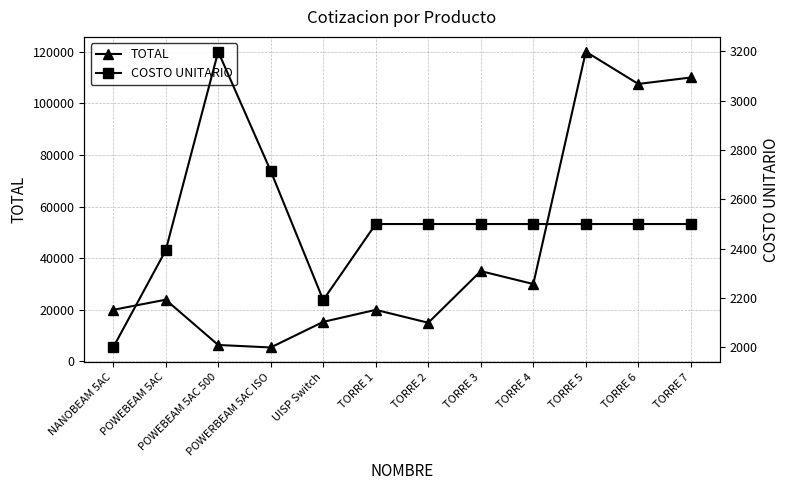

Reading left to right, what are all the values shown in this chart?

TOTAL: 20000.0	23930.0	6396.5	5430.0	15344.0	20000.0	15000.0	35000.0	30000.0	120000.0	107500.0	110000.0
COSTO UNITARIO: 2000.0	2393.0	3198.2	2715.0	2192.0	2500.0	2500.0	2500.0	2500.0	2500.0	2500.0	2500.0